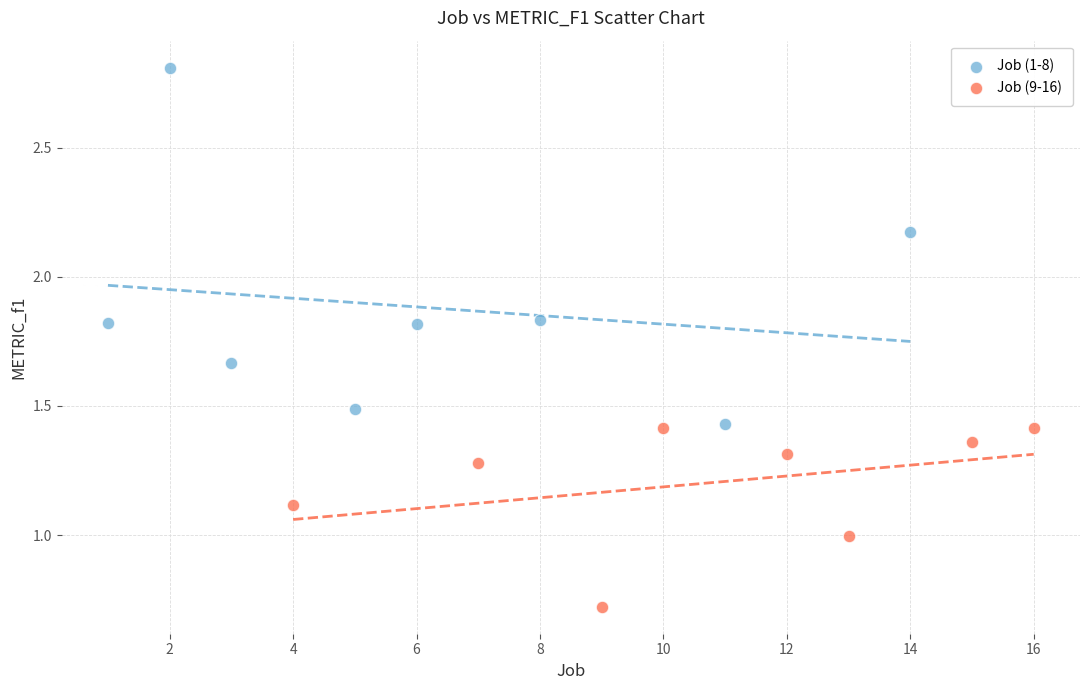

Which series reaches the minimum Y coordinate?

Job (9-16)